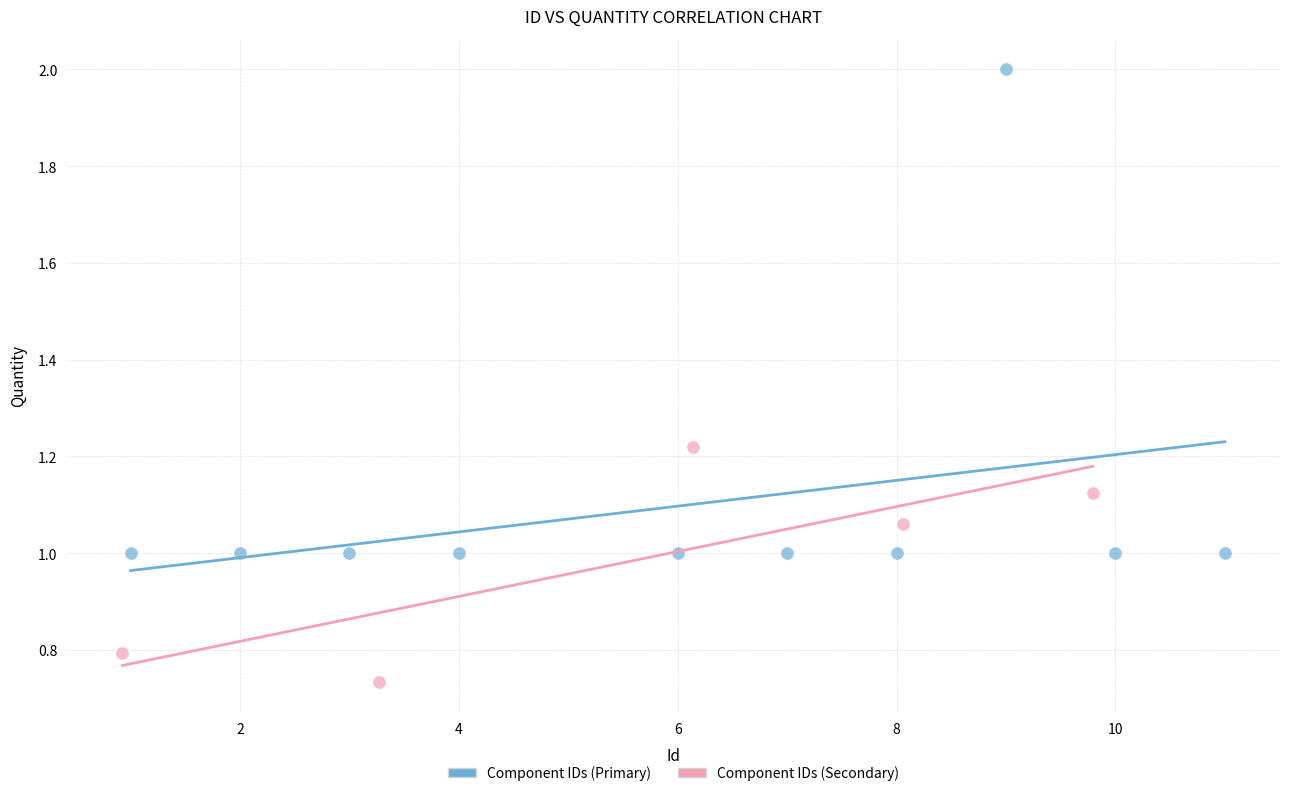

Which series has the widest spread of Y values?

Component IDs (Primary)